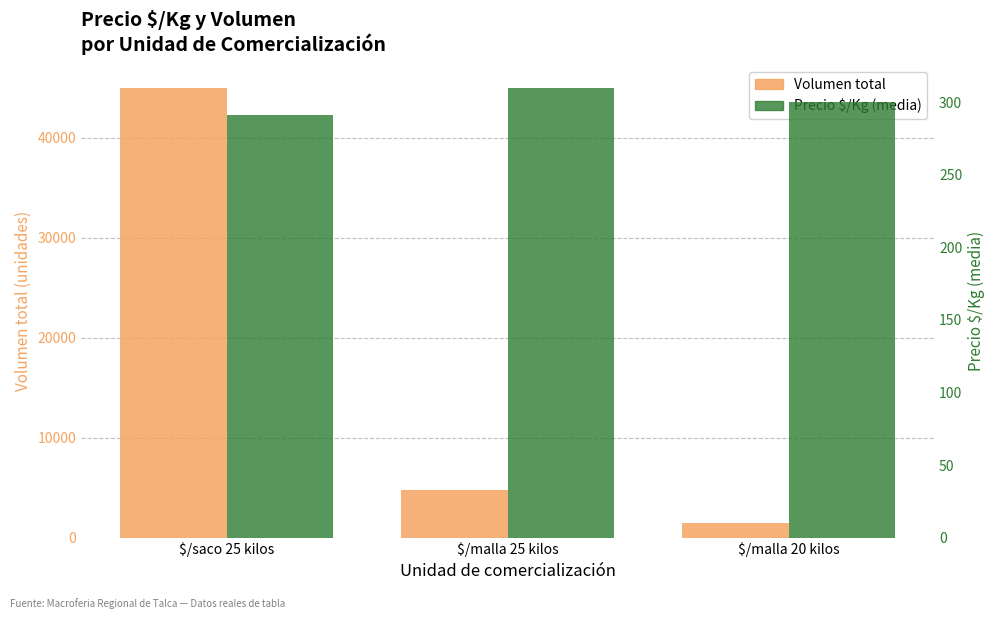

What is the label of the 3rd bar from the right?

$/saco 25 kilos